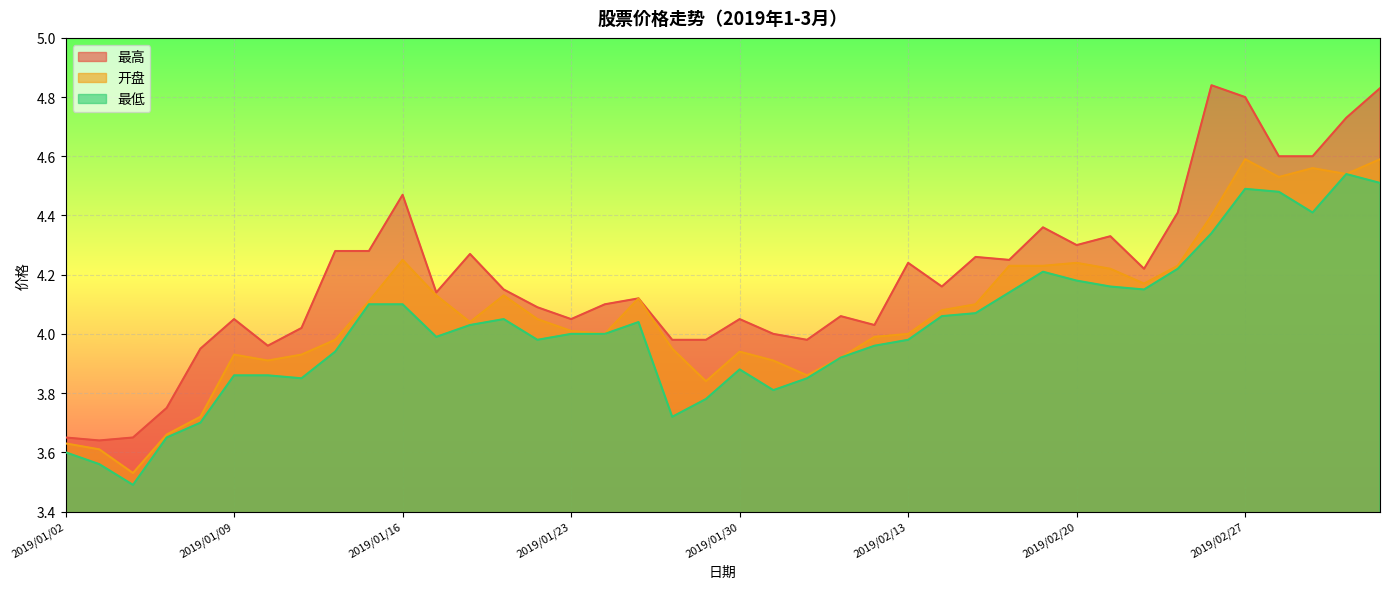

What is the sum of the 最低 values at 2019/02/15 and 2019/02/21?

8.2